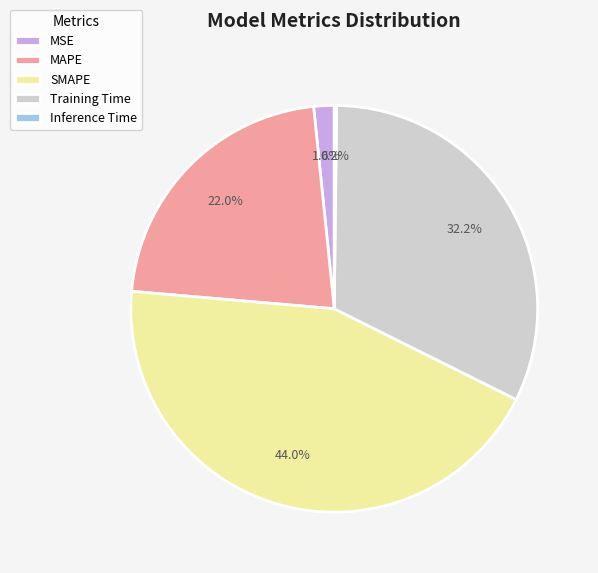

Which slice is the largest?

SMAPE